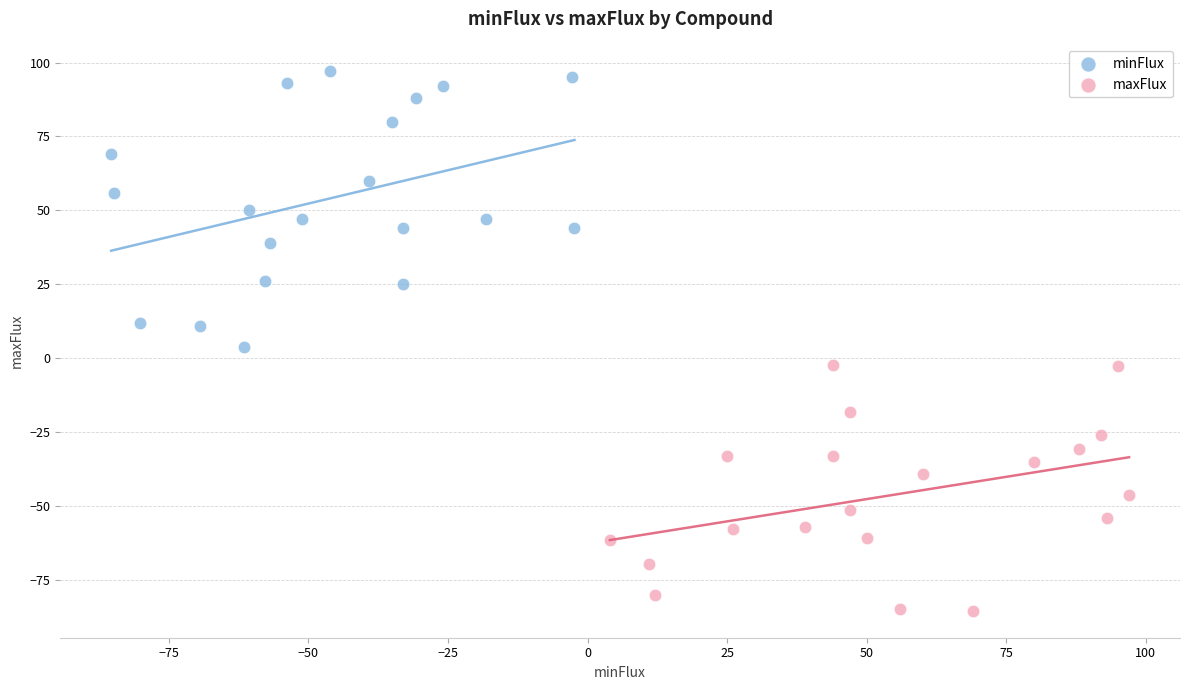

Which series reaches the maximum Y coordinate?

minFlux